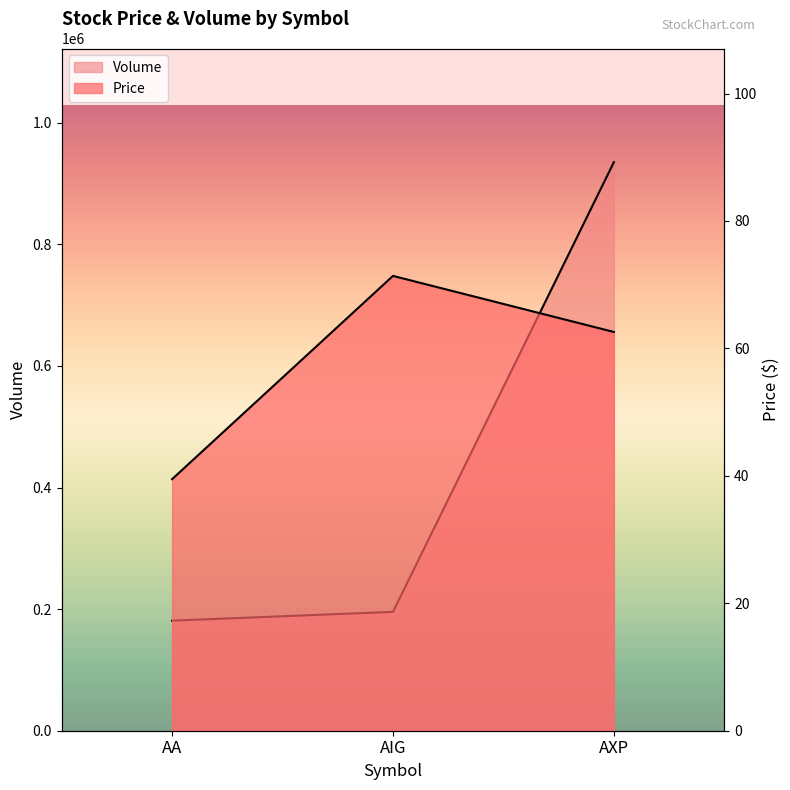

What is the average value of the Price series?

57.8